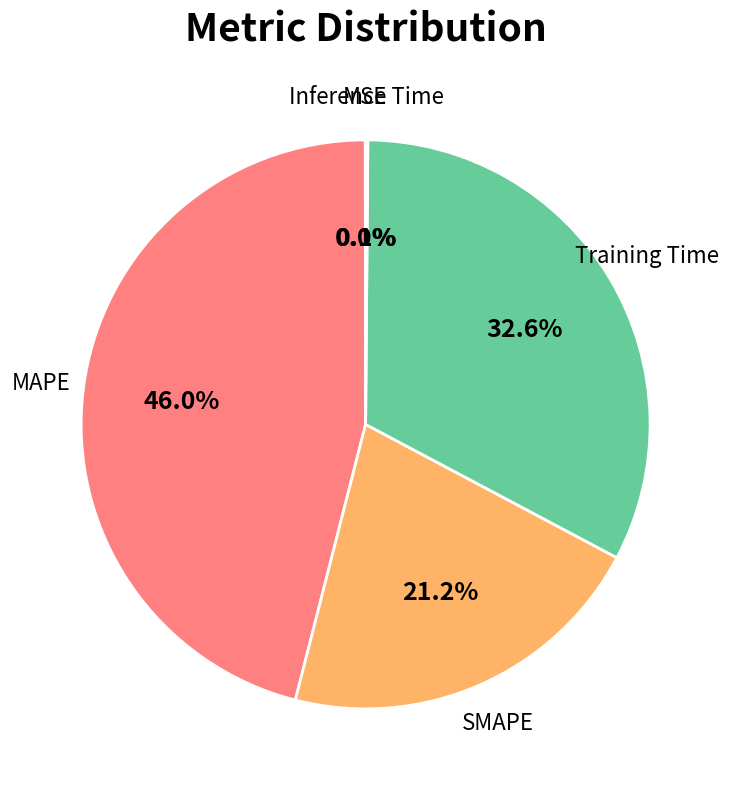

Does any single category account for the majority?

No